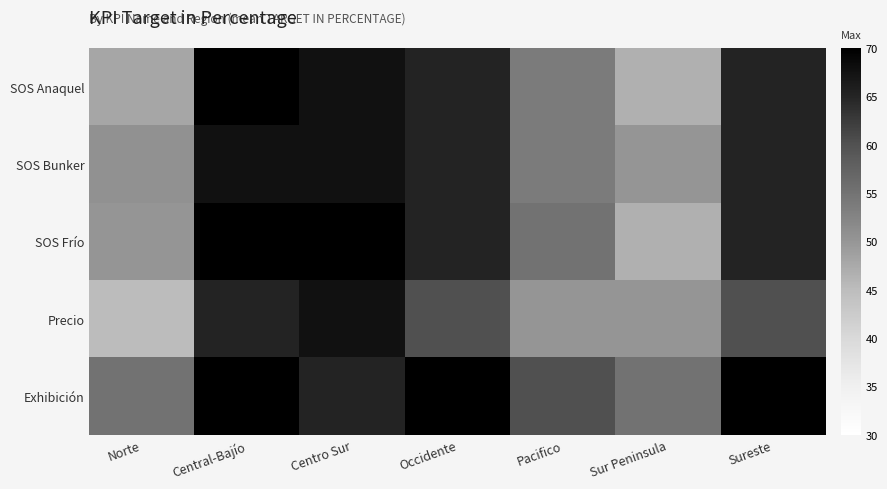

Rank the series at Sureste from lowest to highest value.

Precio, SOS Anaquel, SOS Bunker, SOS Frío, Exhibición